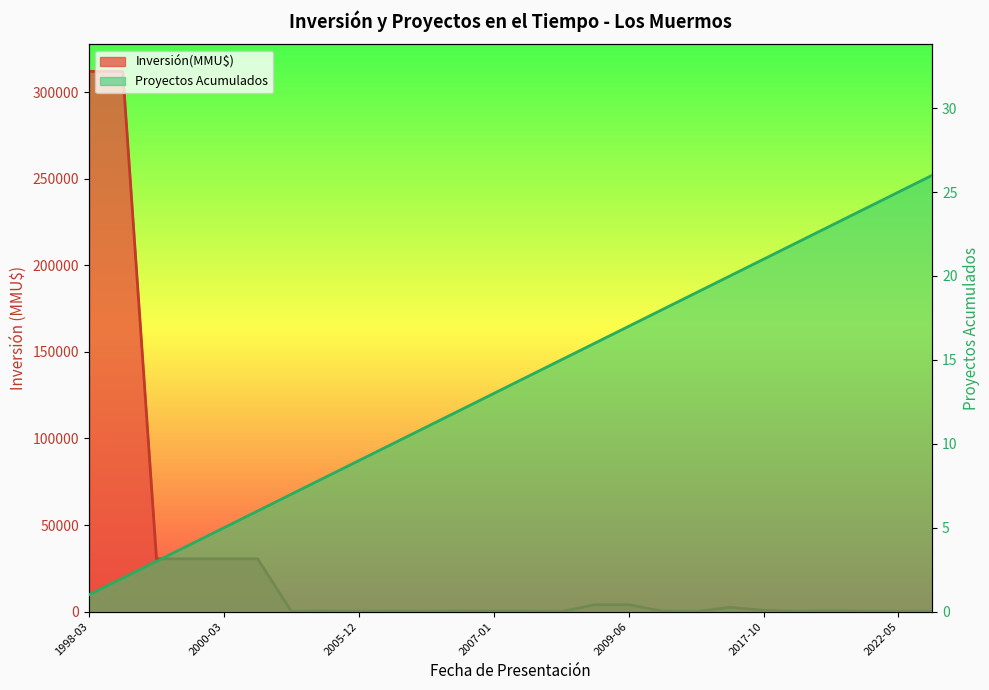

What is the maximum value shown in the chart?

312000